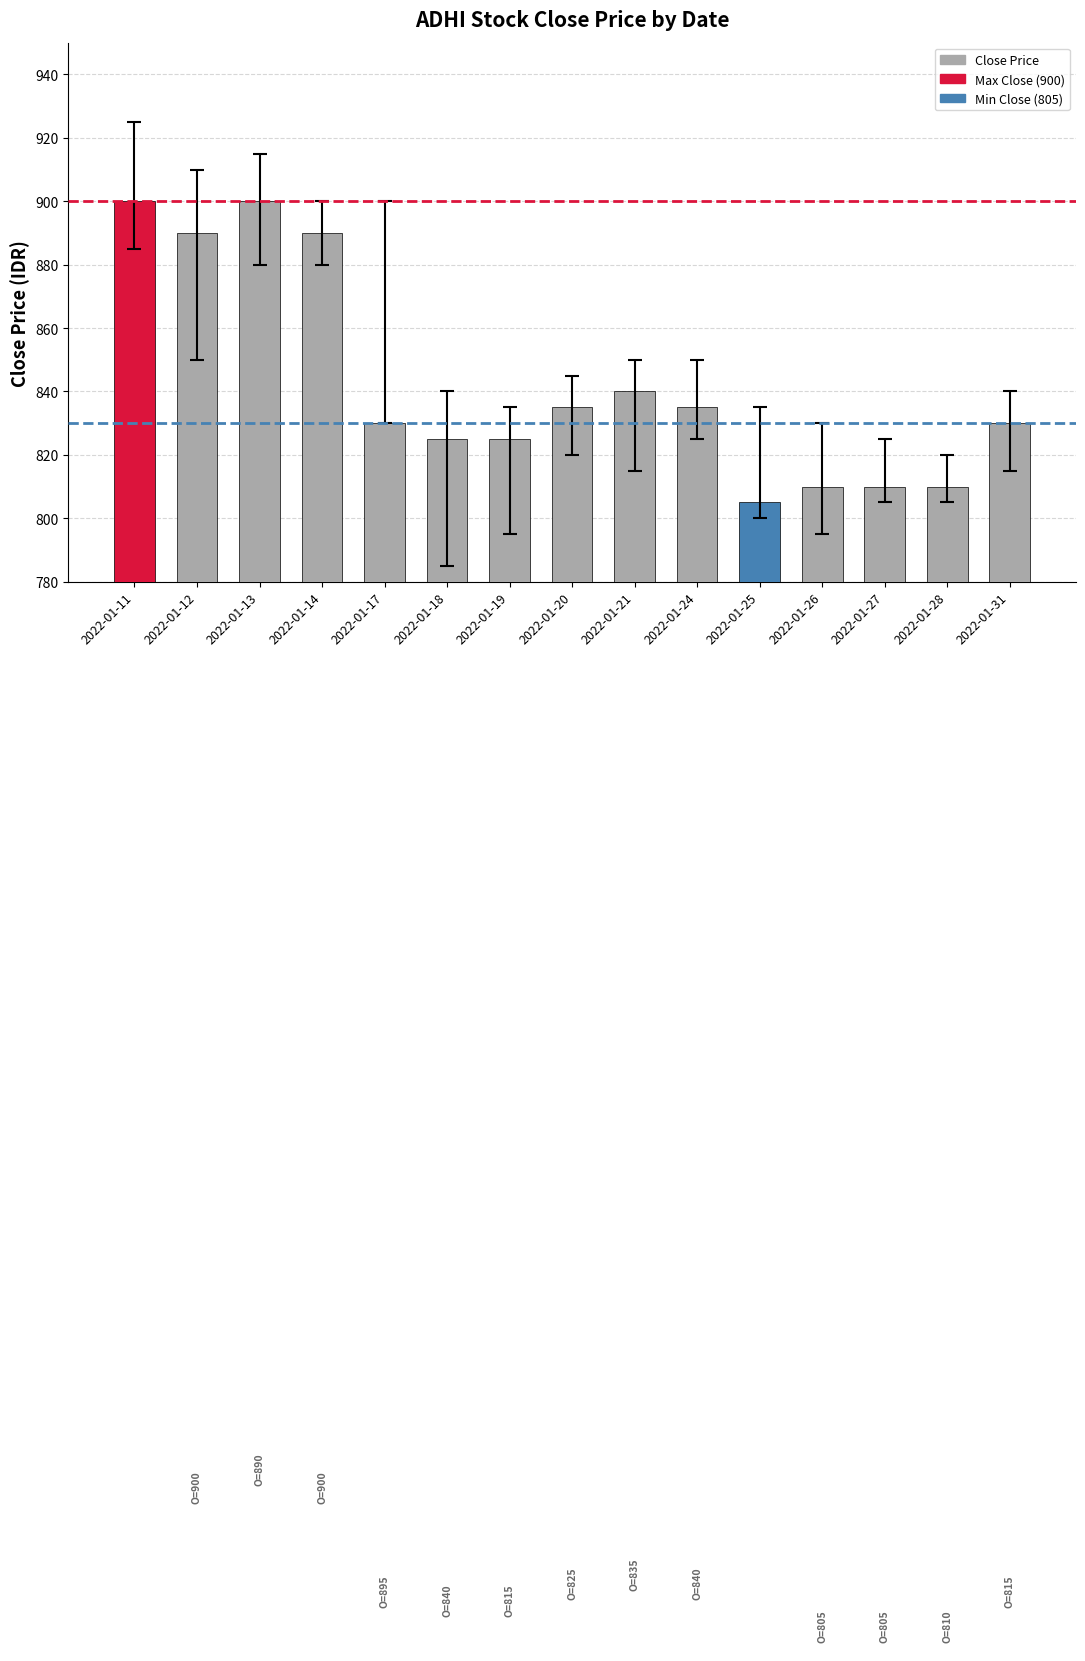

Between 2022-01-13 and 2022-01-31, which is larger?

2022-01-13